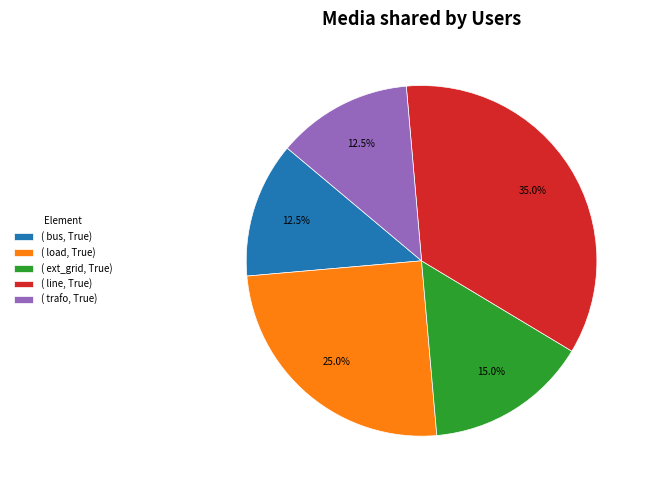

To the nearest percent, what is the average slice percentage?

20%